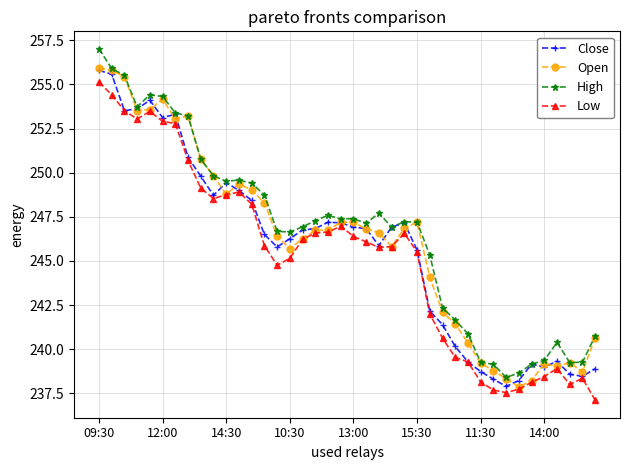

Which series has the widest spread of values?

High